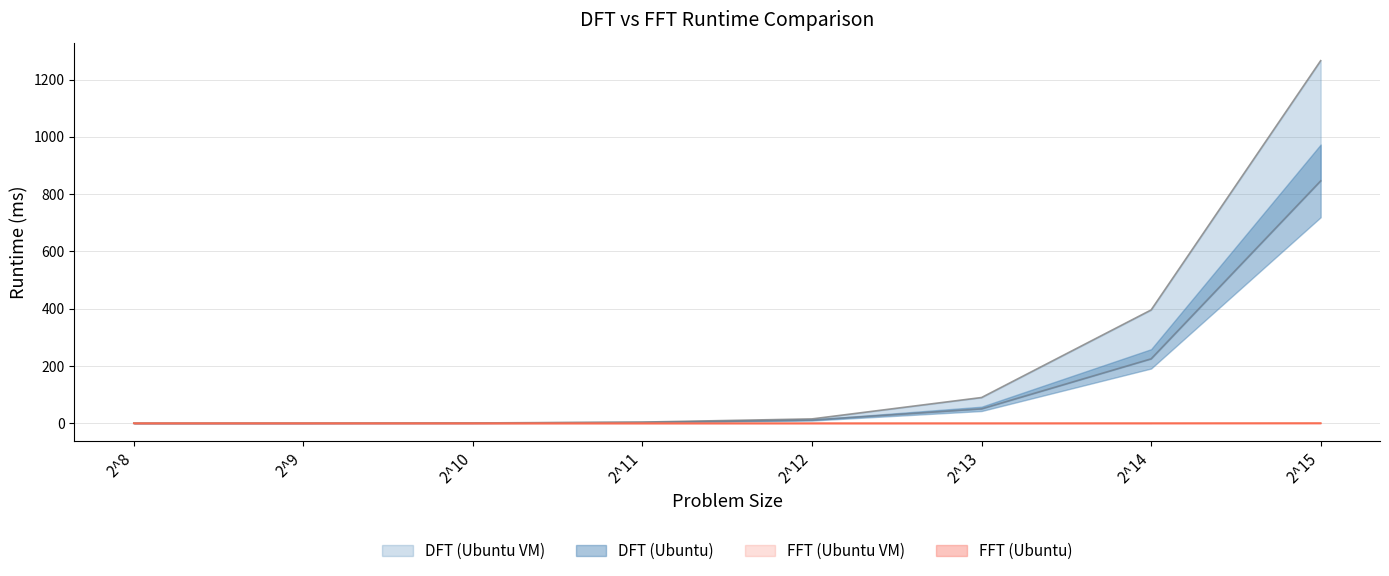

List the series in order of their peak value, highest first.

DFT (Ubuntu VM), DFT (Ubuntu), FFT (Ubuntu VM), FFT (Ubuntu)